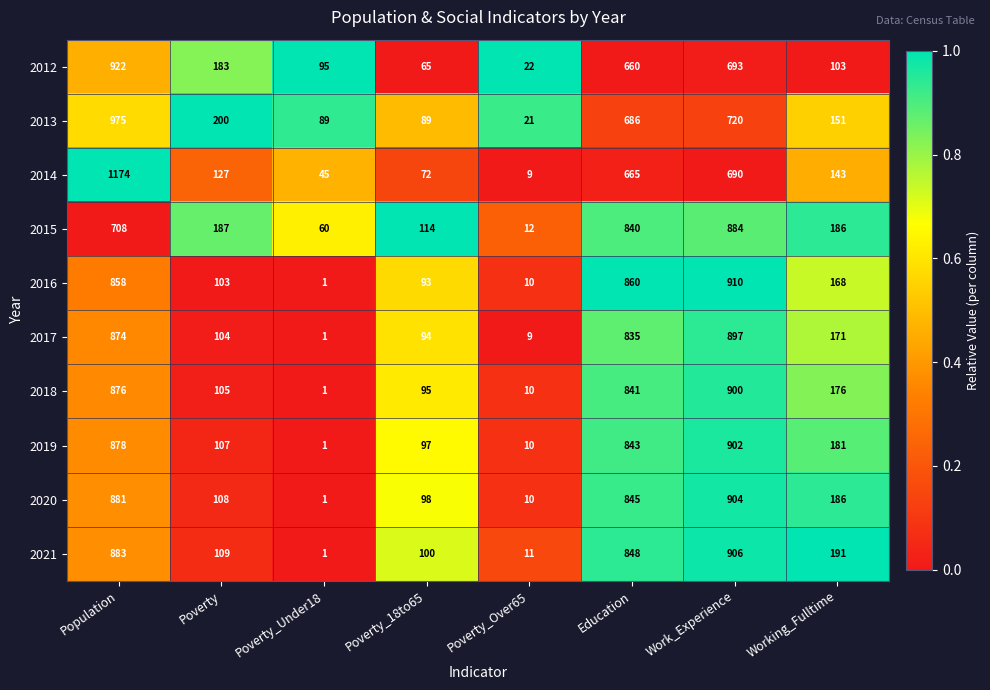

List the series in order of their peak value, lowest first.

2015, 2017, 2018, 2019, 2020, 2021, 2016, 2012, 2013, 2014